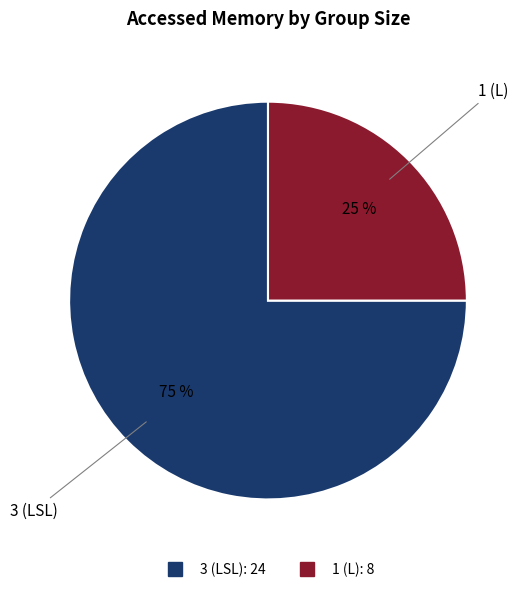

To the nearest percent, what percentage of the pie is 3 (LSL)?

75%